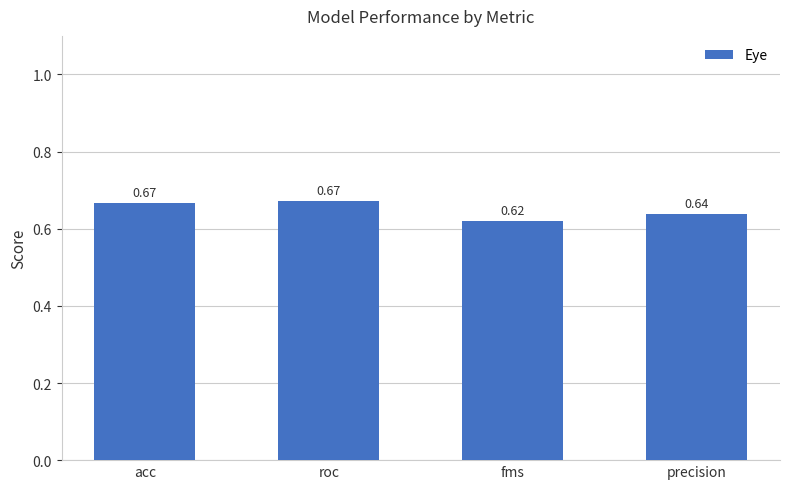

What is the sum of the values at precision and roc?

1.3